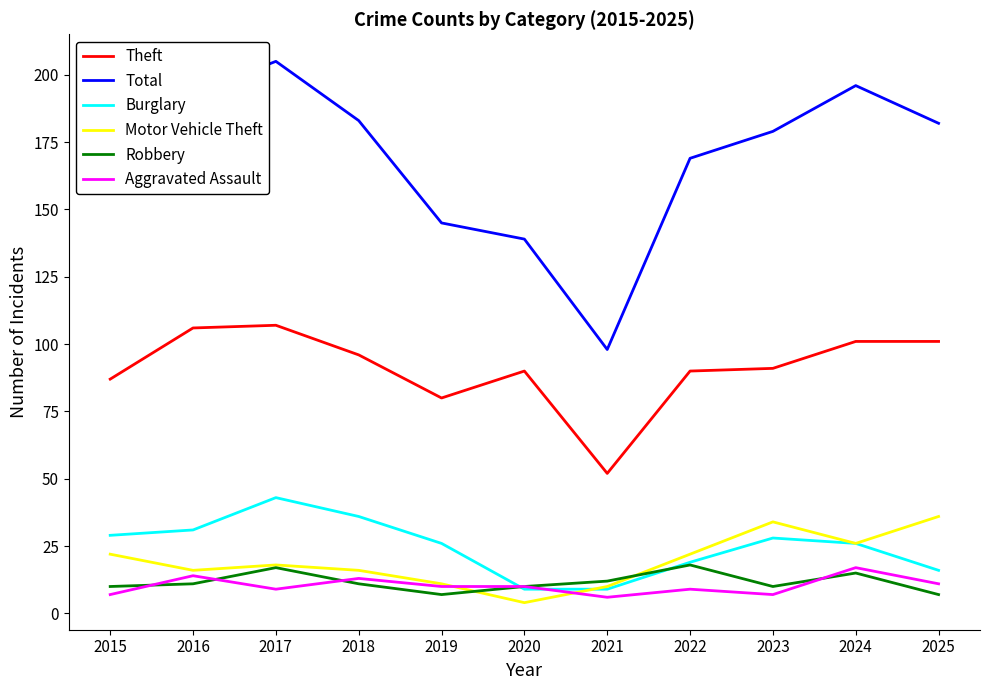

At which label is Theft closest to 79?

2019